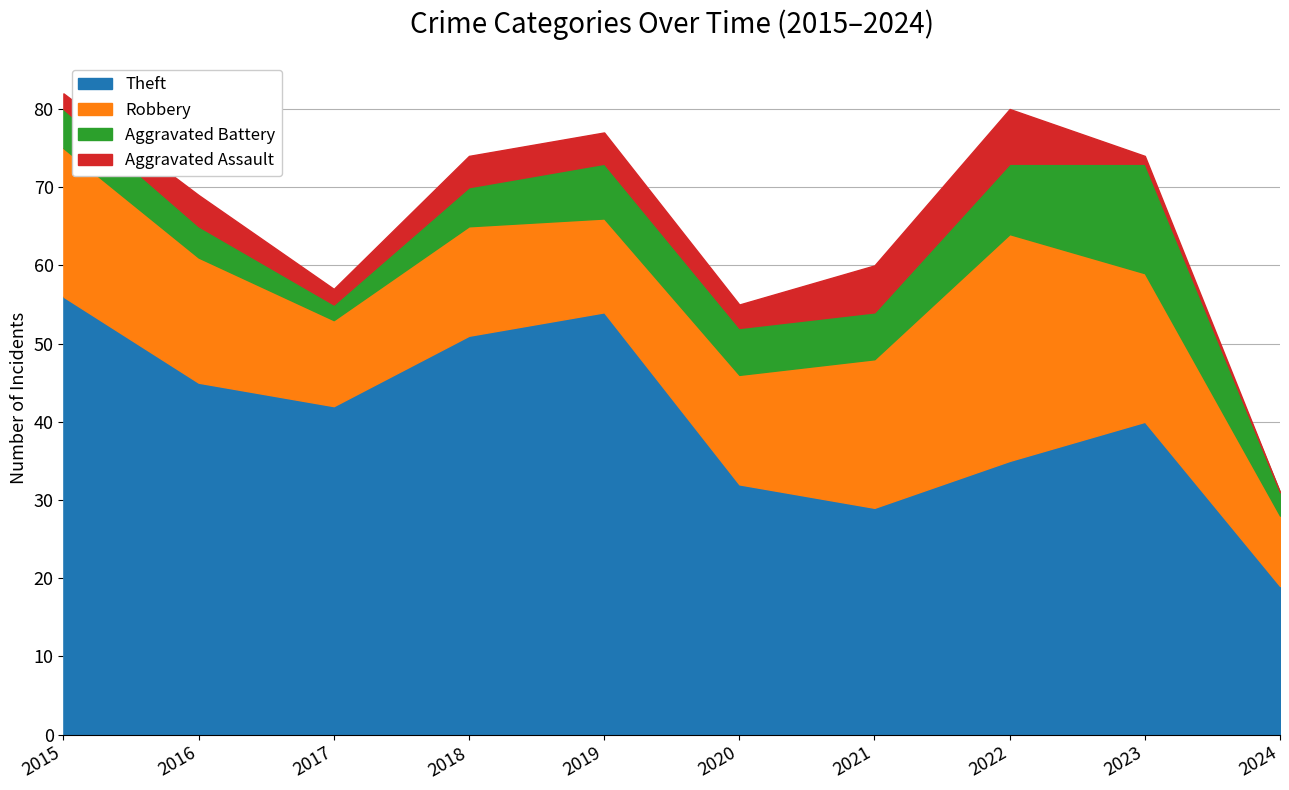

Which category has the highest value across all series?

2015